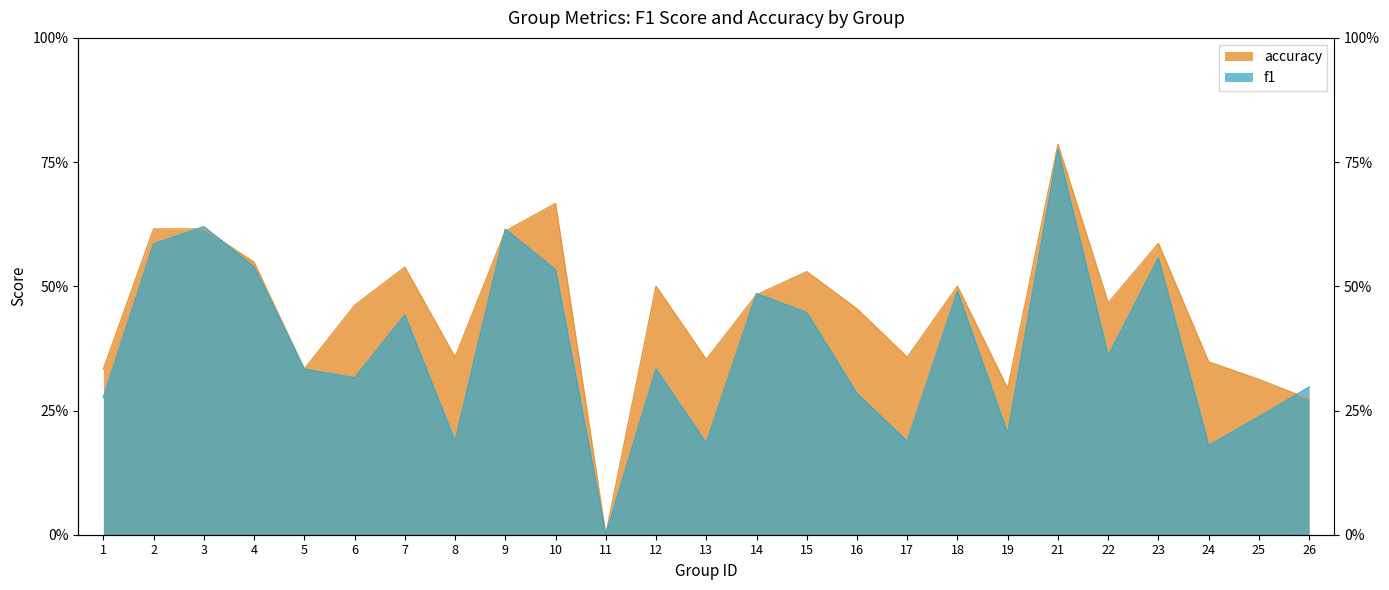

Reading left to right, what are all the values shown in this chart?

f1: 1=0.3	2=0.6	3=0.6	4=0.5	5=0.3	6=0.3	7=0.4	8=0.2	9=0.6	10=0.5	11=0.0	12=0.3	13=0.2	14=0.5	15=0.4	16=0.3	17=0.2	18=0.5	19=0.2	21=0.8	22=0.4	23=0.6	24=0.2	25=0.2	26=0.3
accuracy: 1=0.3	2=0.6	3=0.6	4=0.5	5=0.3	6=0.5	7=0.5	8=0.4	9=0.6	10=0.7	11=0.0	12=0.5	13=0.4	14=0.5	15=0.5	16=0.5	17=0.4	18=0.5	19=0.3	21=0.8	22=0.5	23=0.6	24=0.3	25=0.3	26=0.3